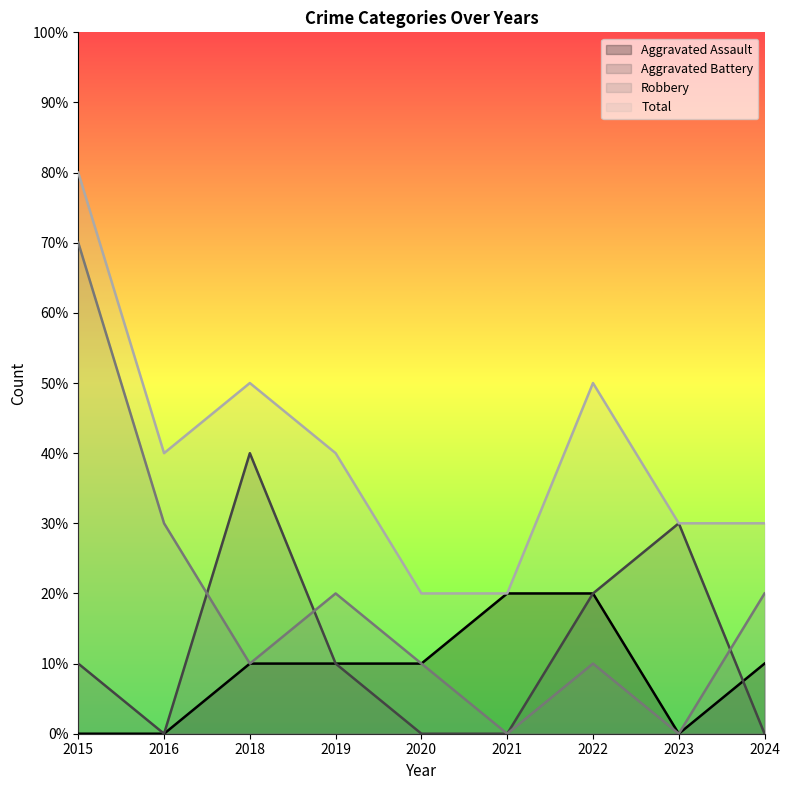

How many intersections are there between Robbery and Aggravated Battery?

3